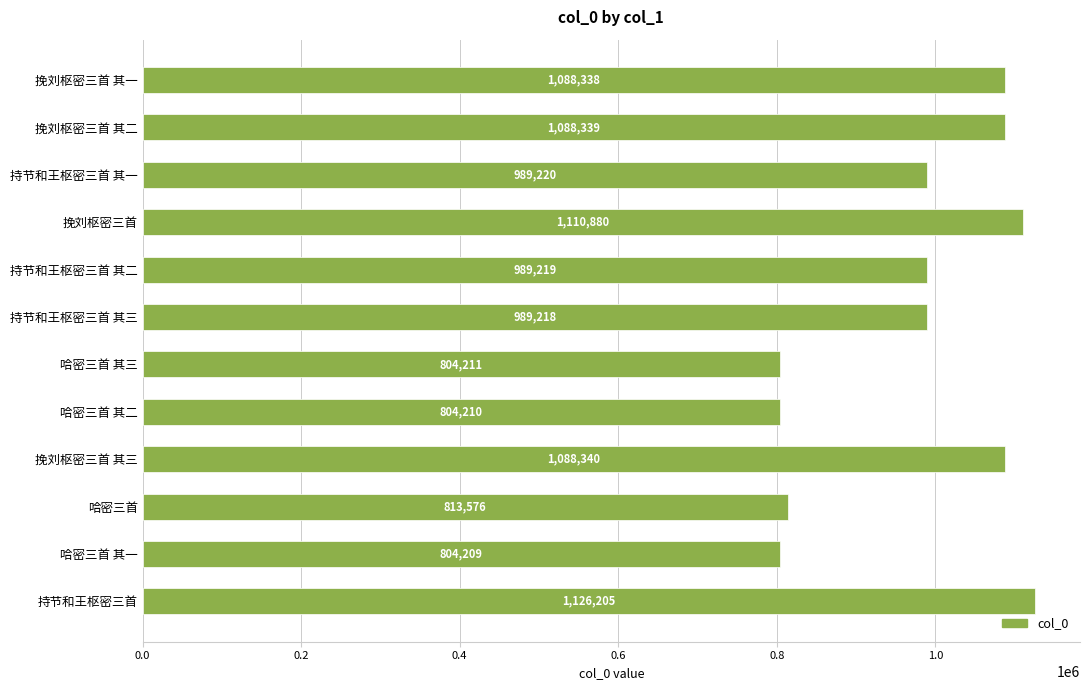

How many values are below 989220?

6